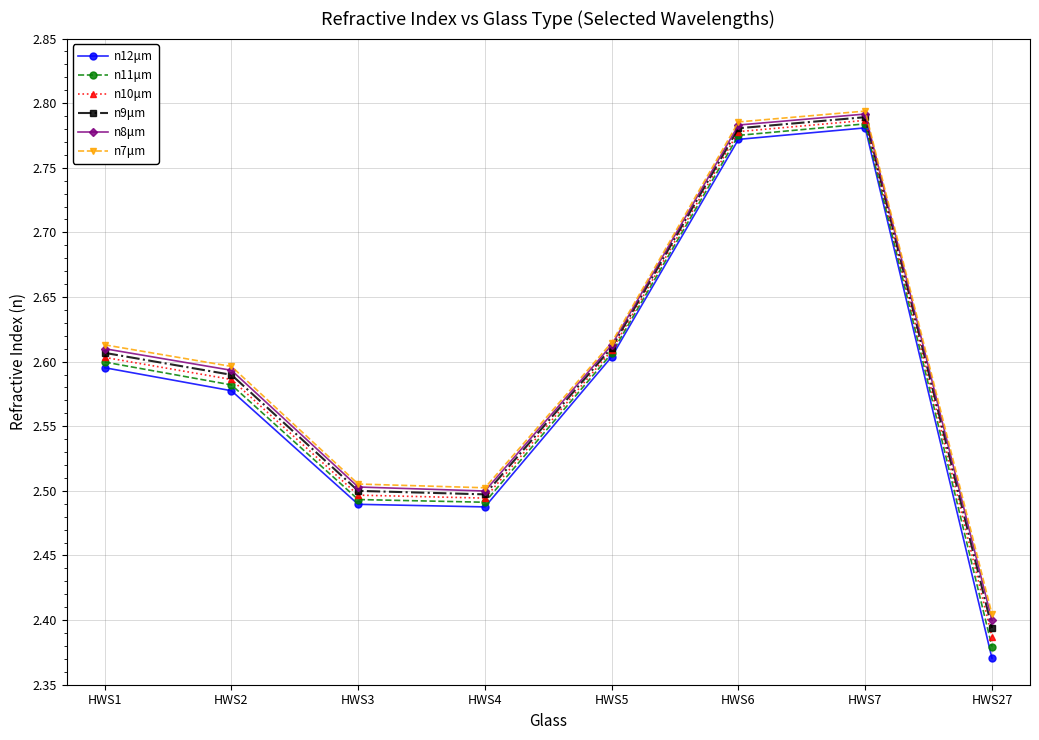

Rank the series by their average value, from lowest to highest.

n12μm, n11μm, n10μm, n9μm, n8μm, n7μm